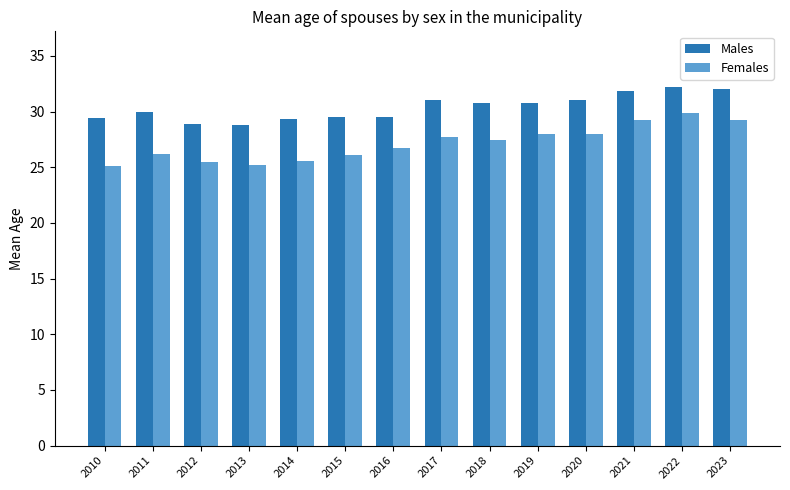

What is the total value across all series at 2017?

58.7